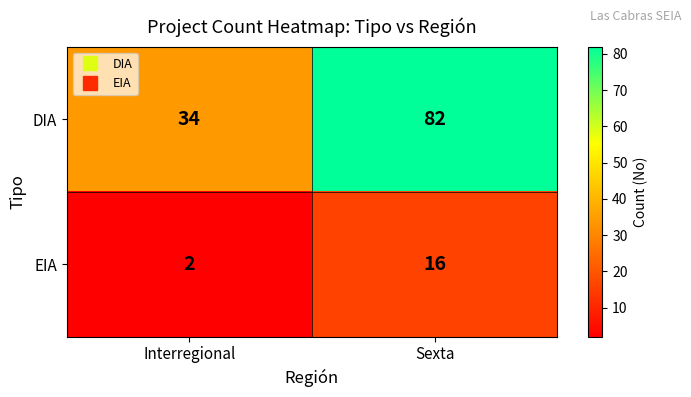

Between Interregional and Sexta, which series saw the biggest shift?

DIA